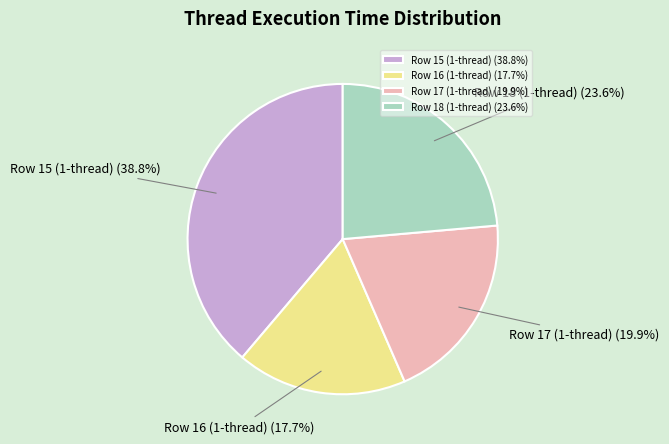

Which slice is the smallest?

Row 16 (1-thread) (17.7%)